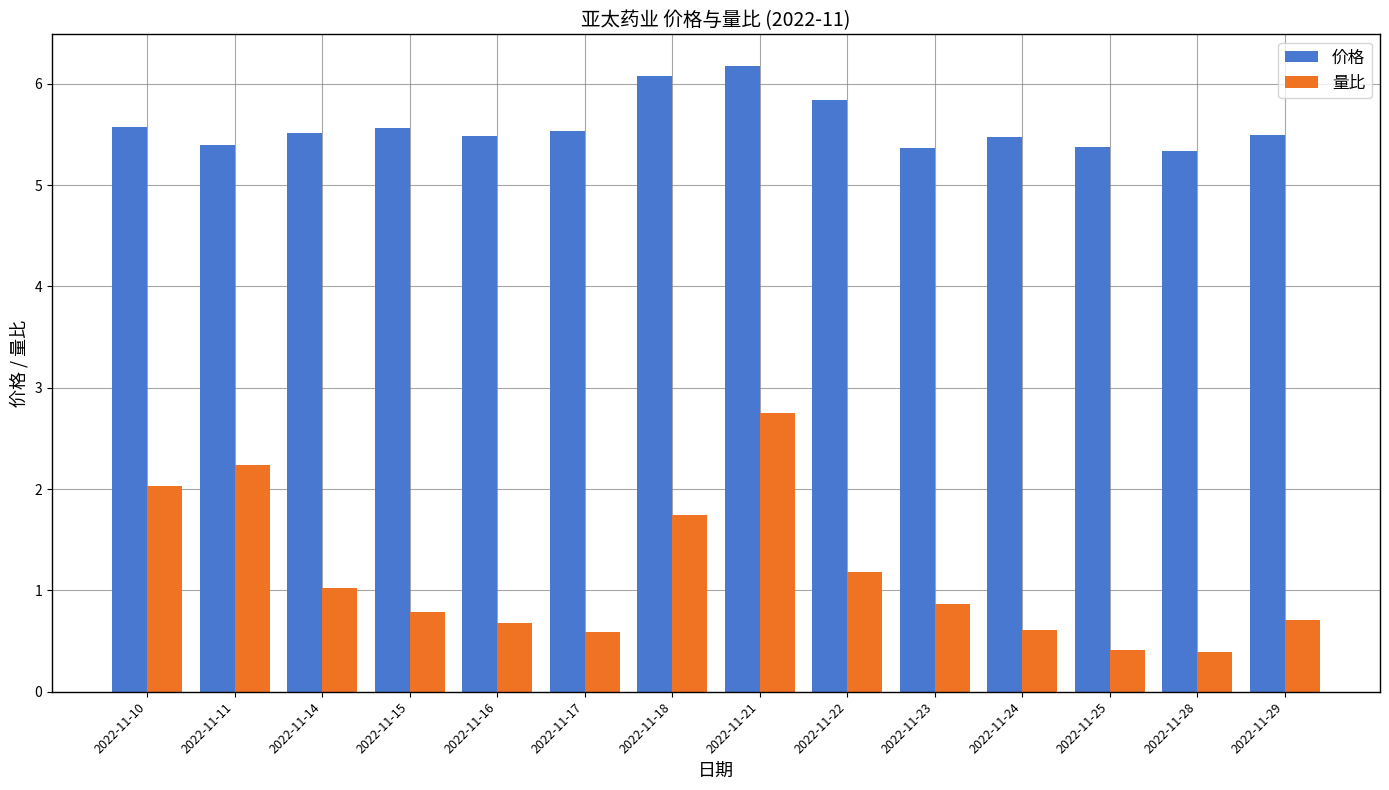

What is the value of the 价格 bar at the 13th from the left?

5.3